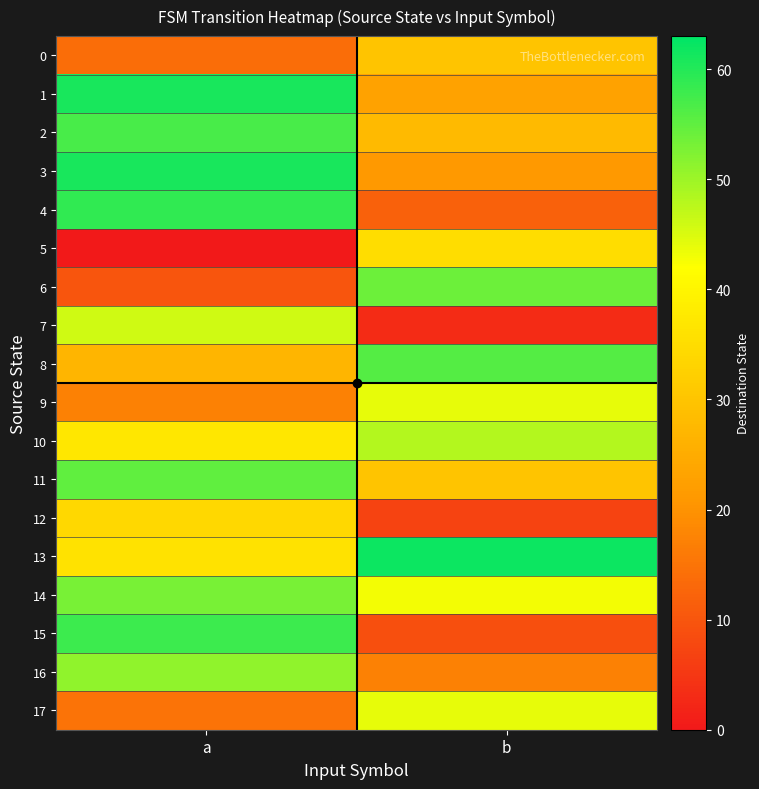

Which series has the largest total across all categories?

13